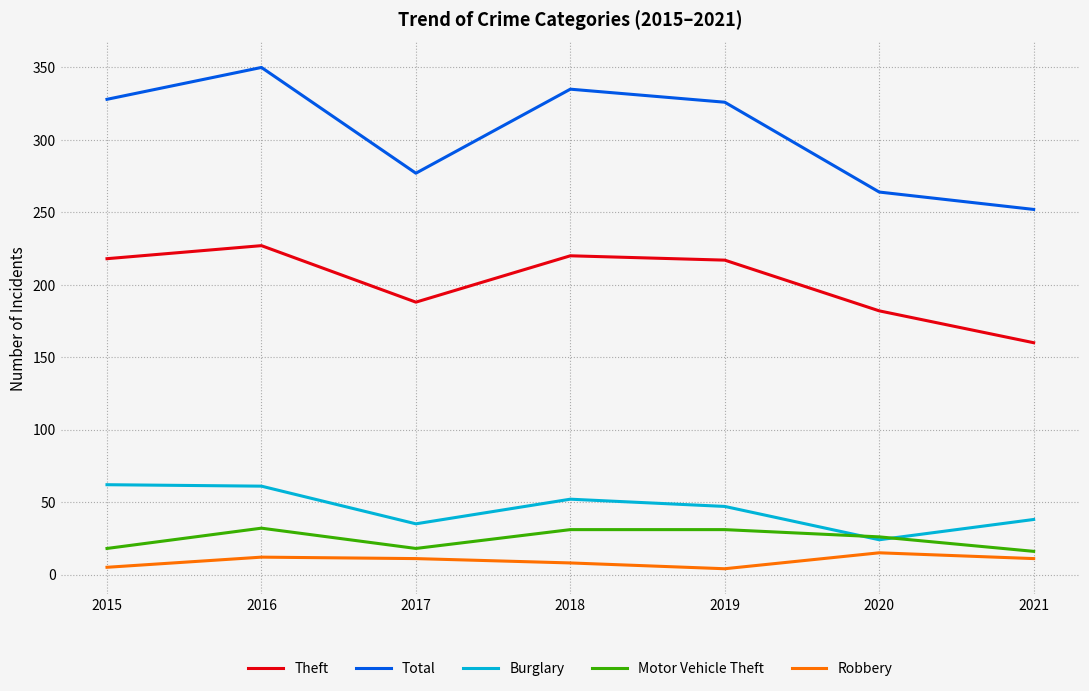

Is the value of Theft at 2020 greater than the value of Motor Vehicle Theft at 2021?

Yes